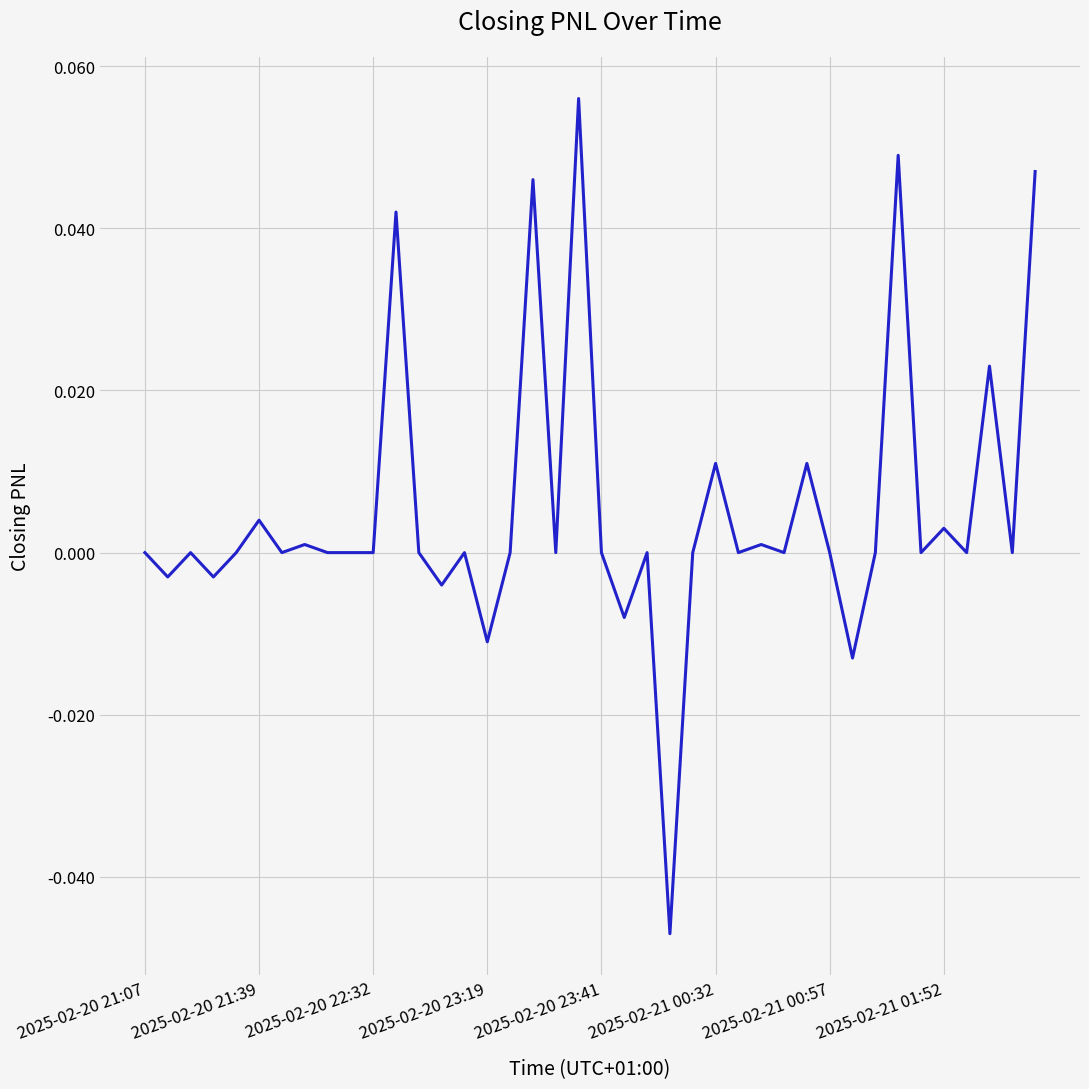

How many lines are shown in the chart?

1